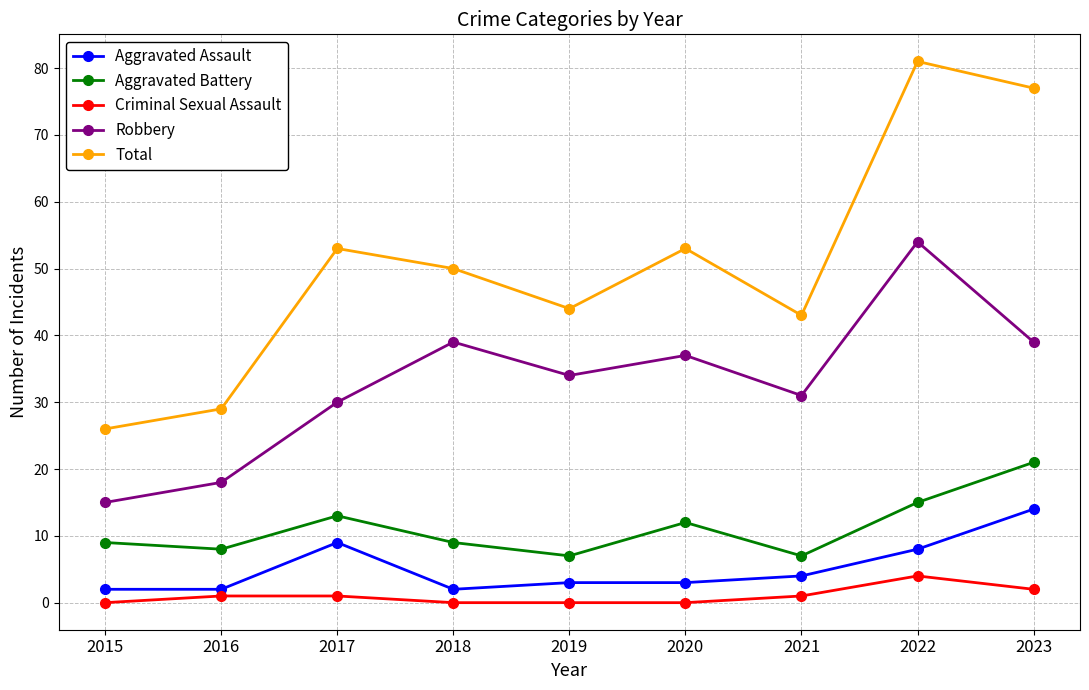

Does the chart have visible grid lines?

Yes